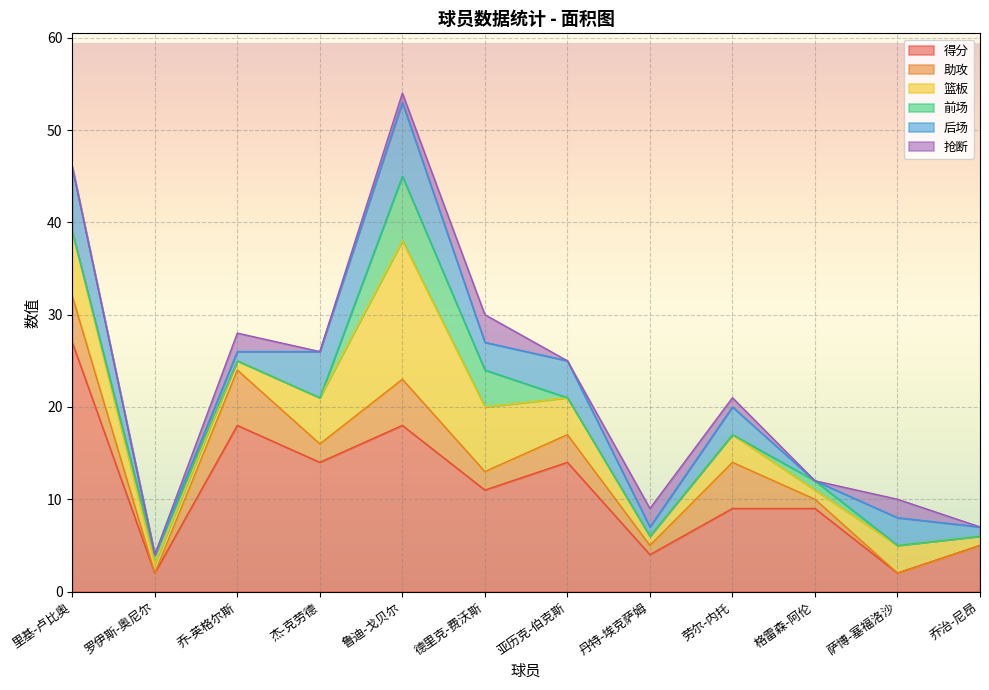

Between 劳尔-内托 and 德里克-费沃斯, which is larger?

德里克-费沃斯